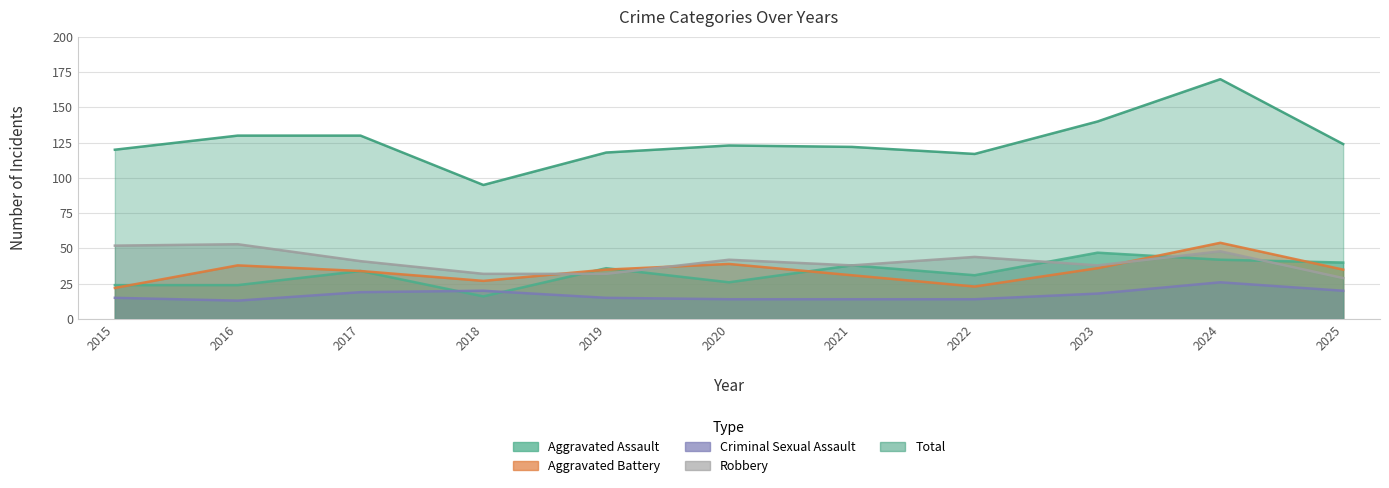

What is the sum of the Criminal Sexual Assault values at 2015 and 2021?

29